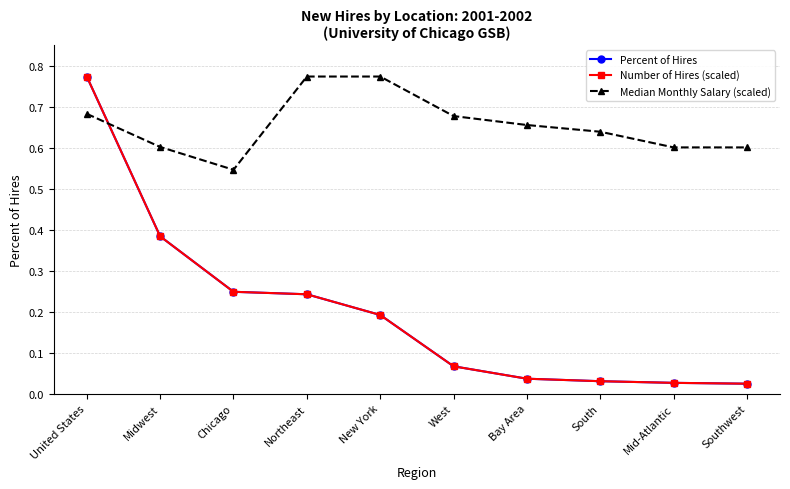

True or false: Median Monthly Salary (scaled) has a value of 0.4 at United States.

False